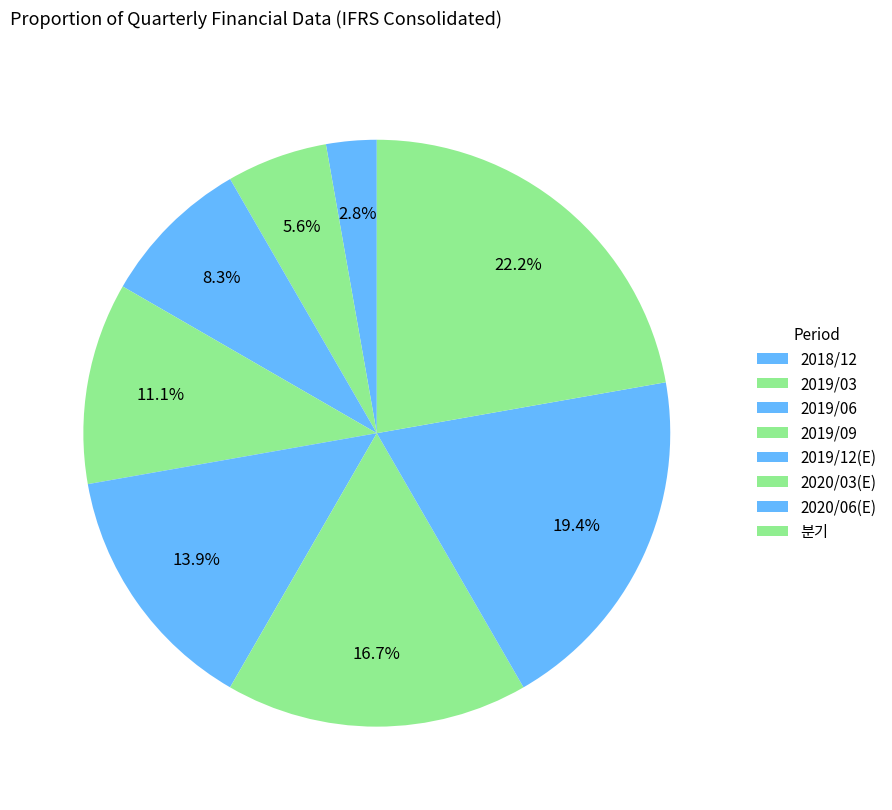

Is it true that 2020/06(E) is 19% of the pie?

True